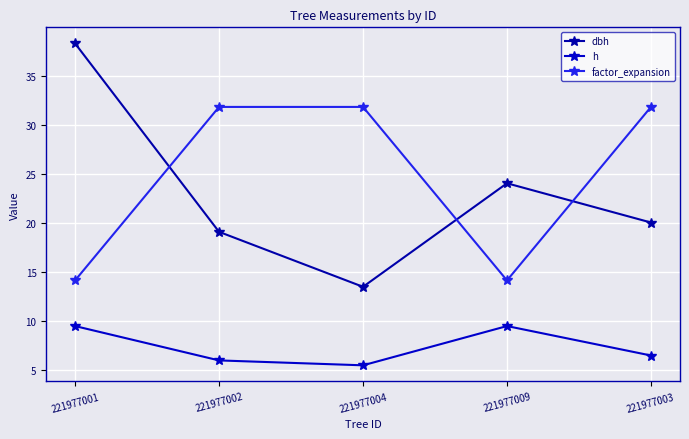

Where is the first local minimum for factor_expansion?

221977009